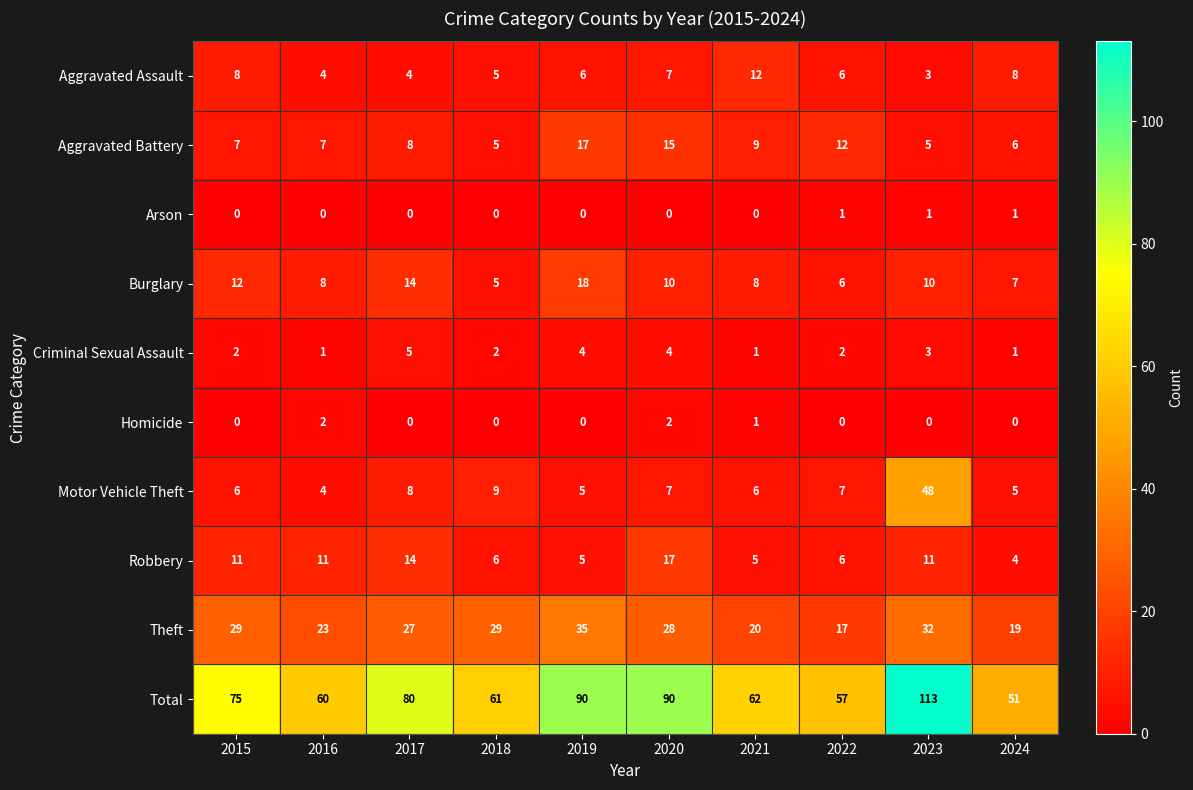

Which category has the highest value in the Criminal Sexual Assault series?

2017